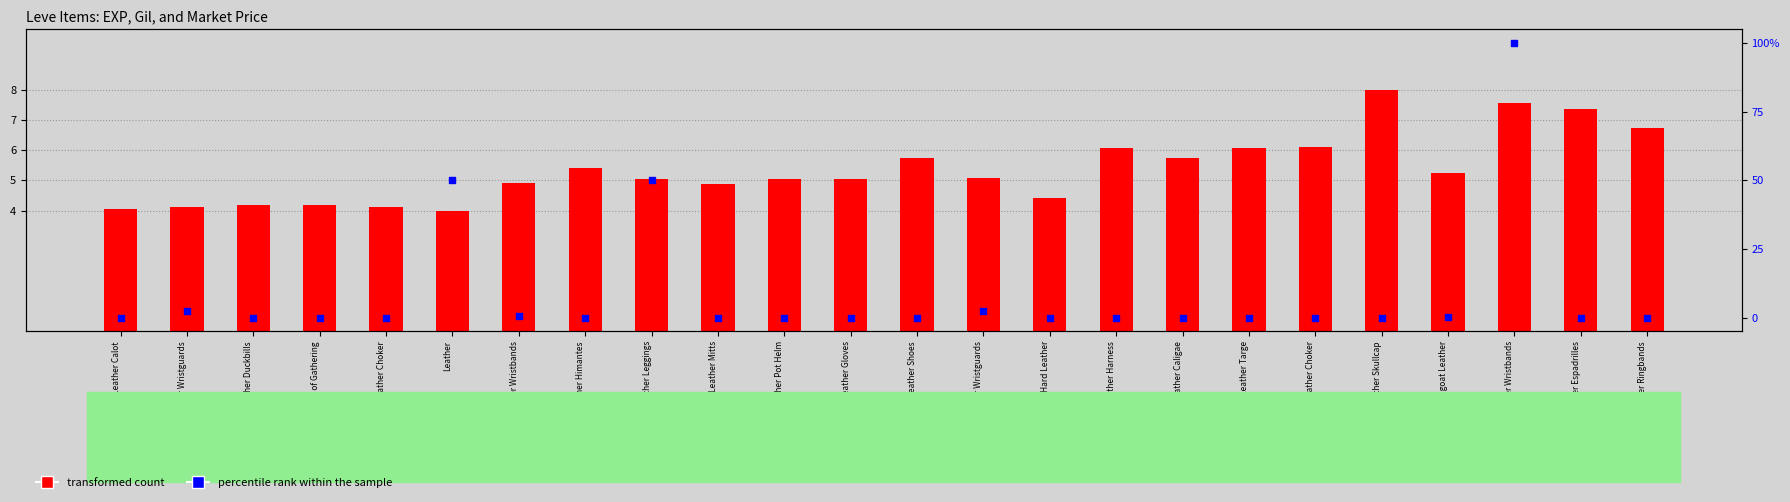

What is the total value across all series at Hard Leather Choker?

6.1